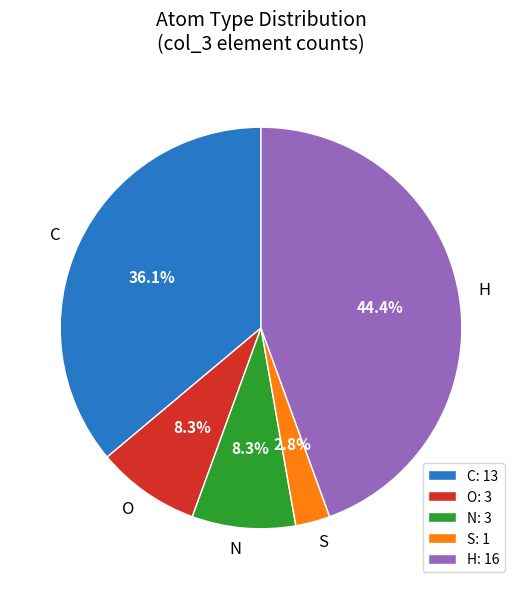

Does O account for over 50% of the chart?

No